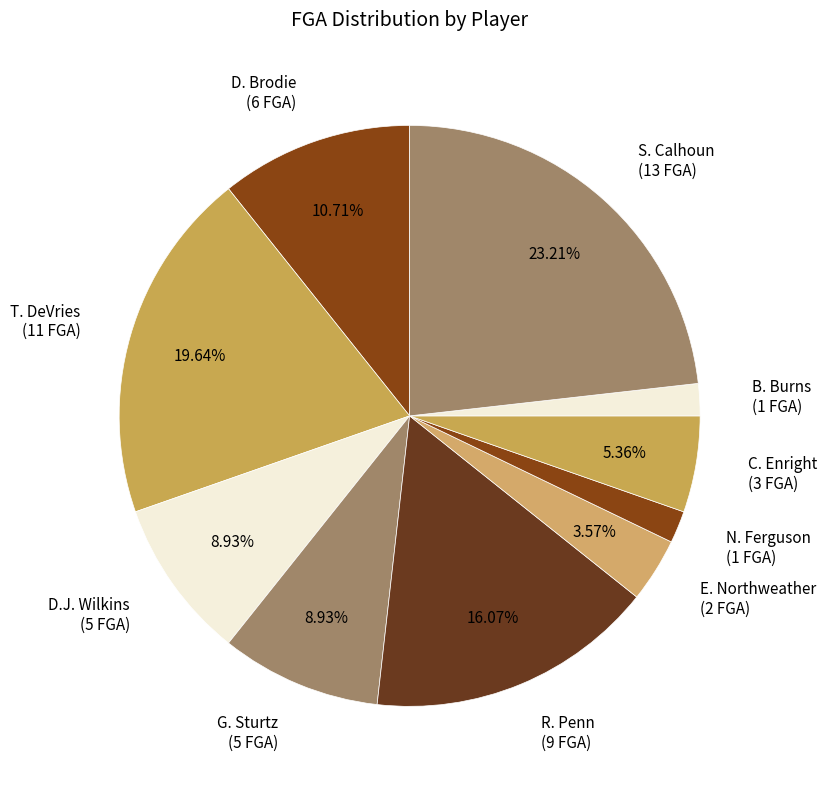

To the nearest percent, what percentage of the pie is D. Brodie?

11%